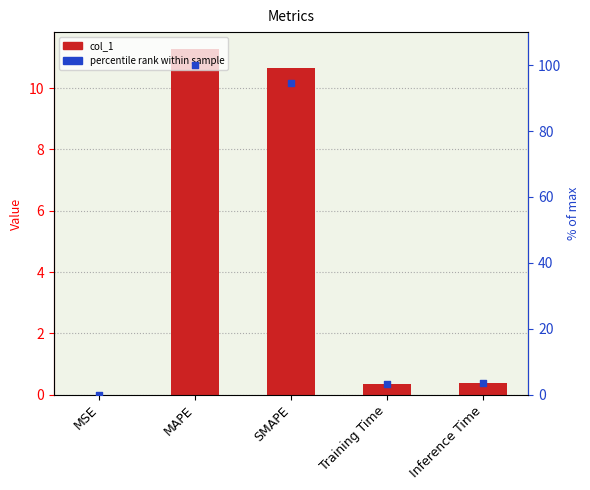

Which series contains the highest Y value?

percentile rank within sample